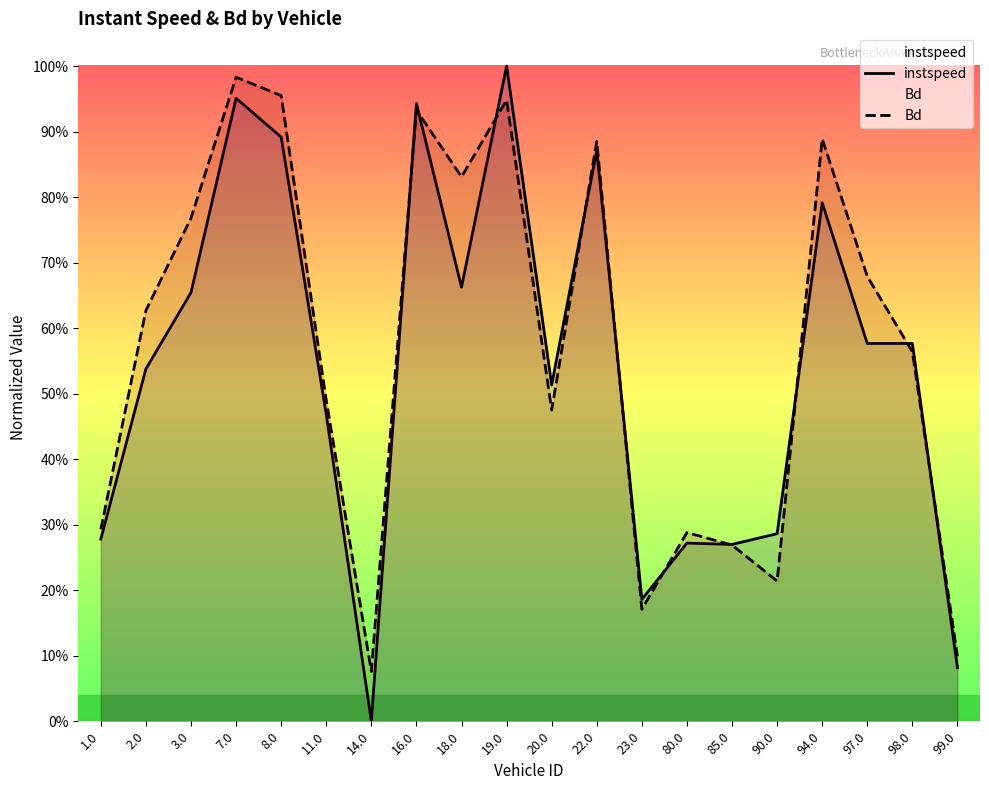

At which category is the sum across all series the highest?

19.0